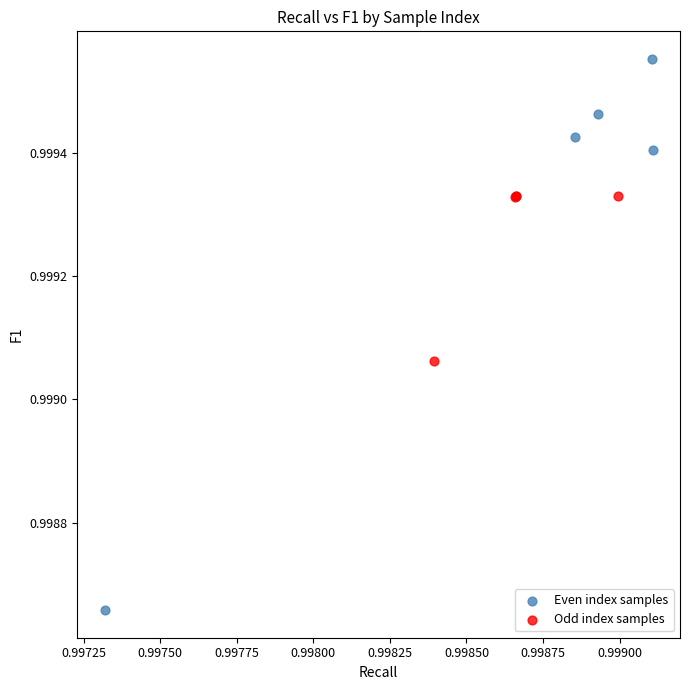

Which series reaches the minimum Y coordinate?

Even index samples